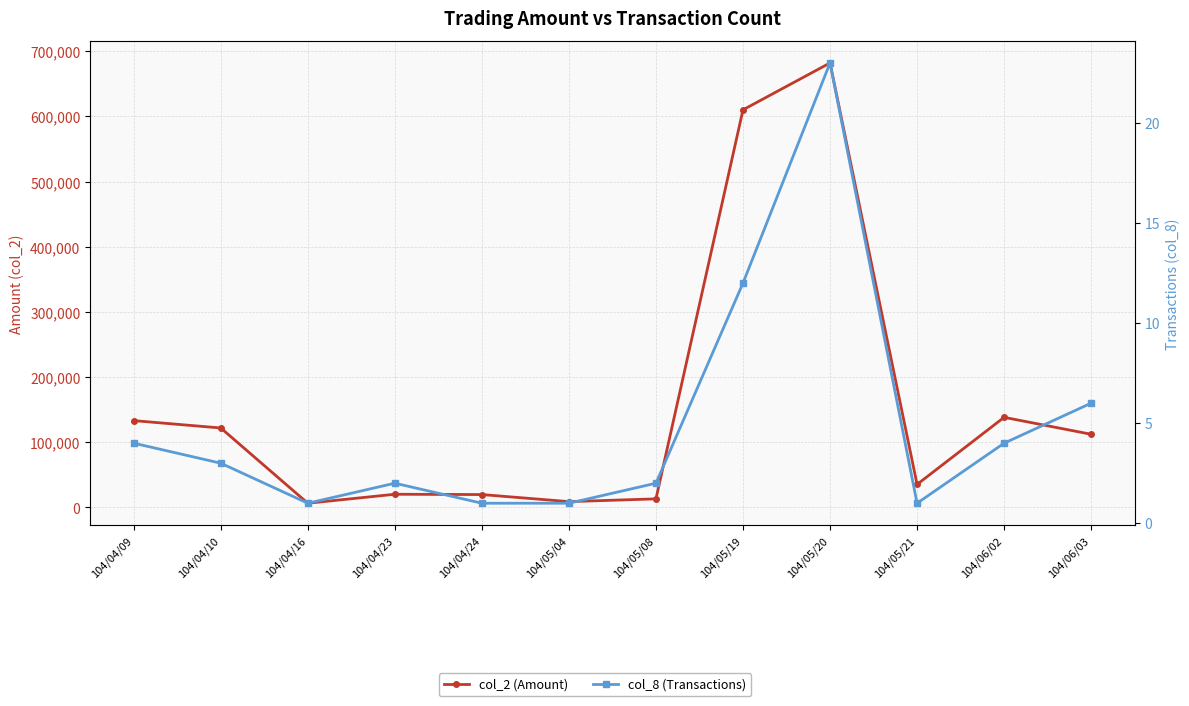

At which label does col_2 (Amount) first exceed 112320?

104/04/09